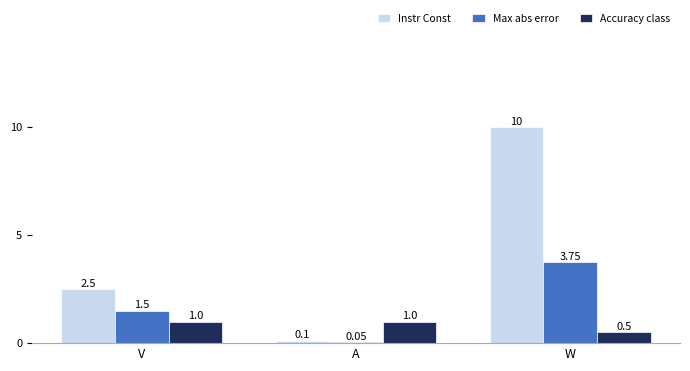

At how many categories does at least one series exceed 8?

1